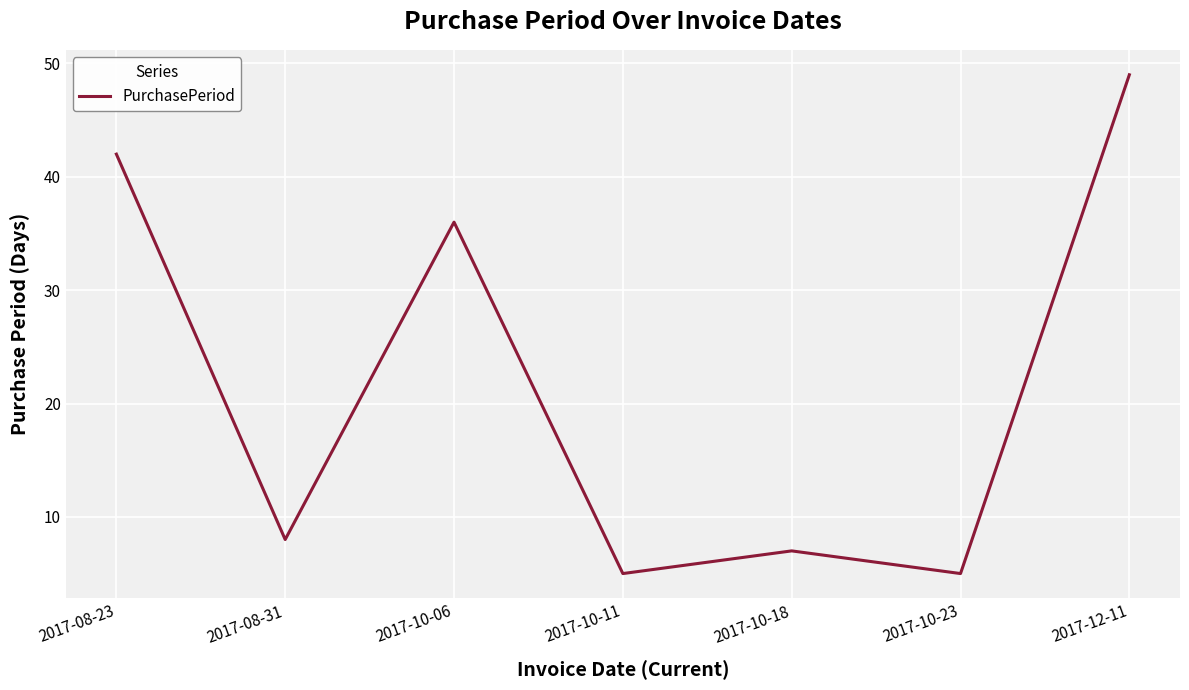

What is the average value?

22